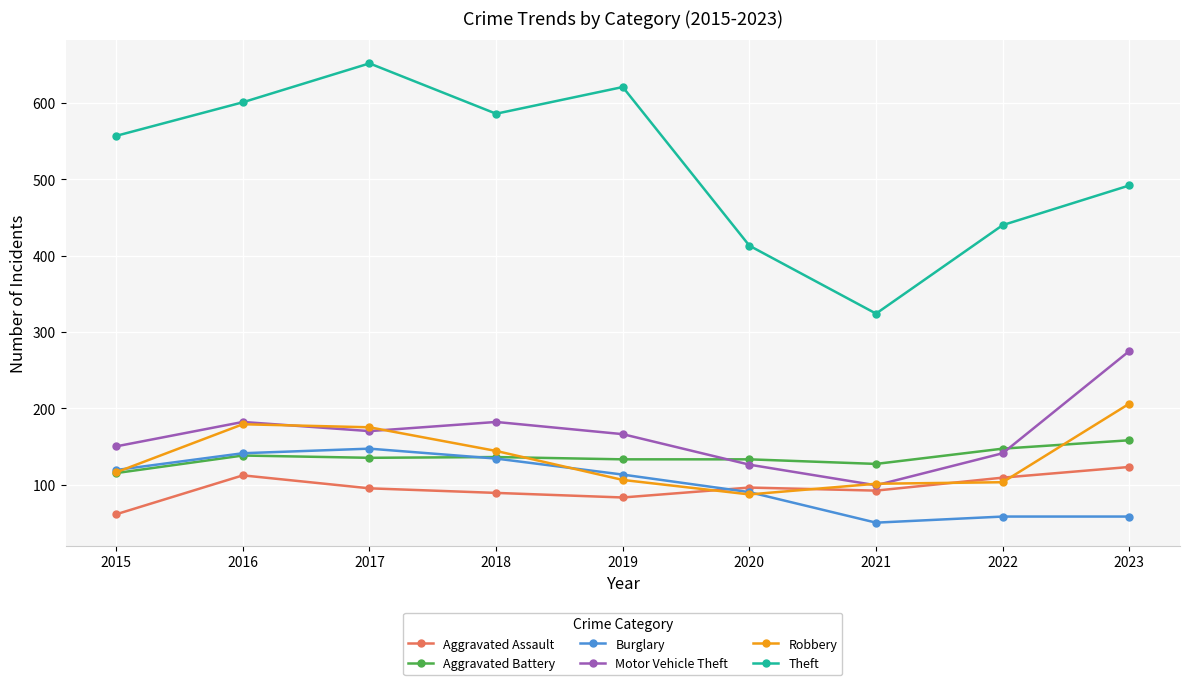

Count the number of data series in this chart.

6